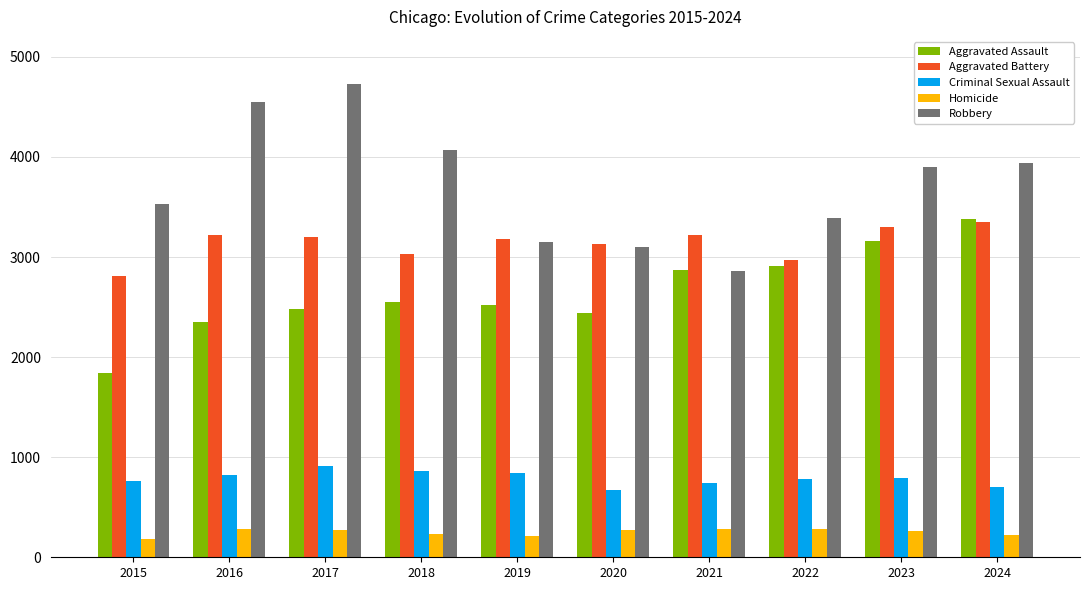

Where does the Robbery series first go above 3902?

2016